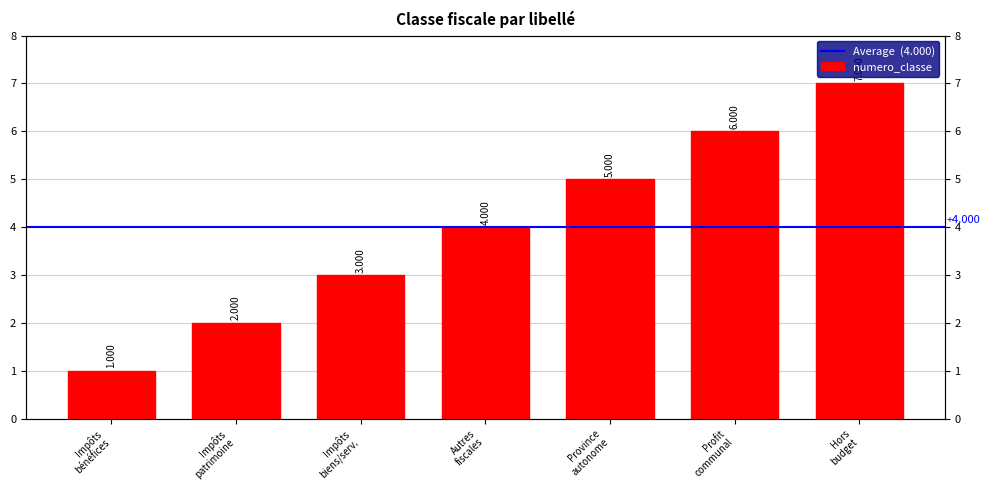

What is the sum of all values?

28